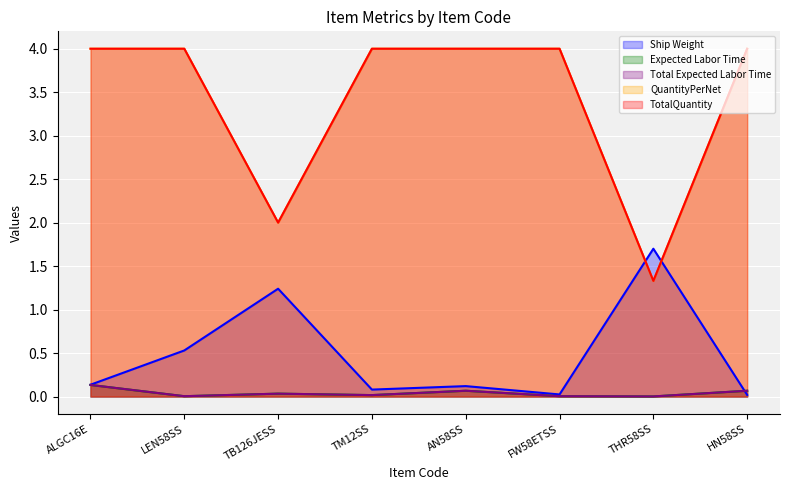

True or false: TotalQuantity has more than 1 interior local peaks.

False